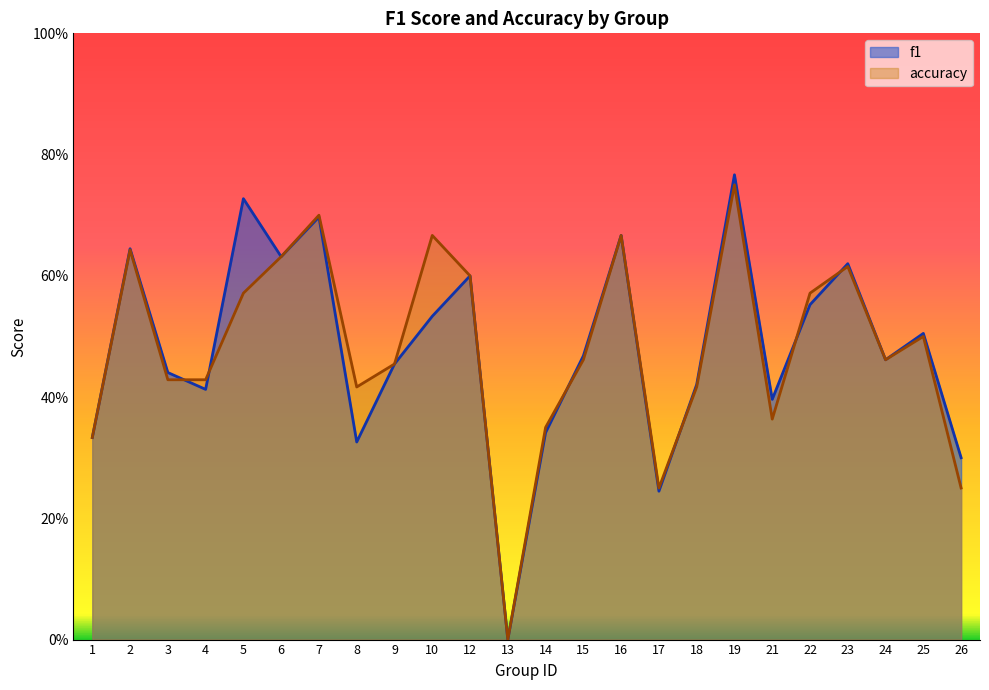

Rank the series by their maximum value, from lowest to highest.

accuracy, f1